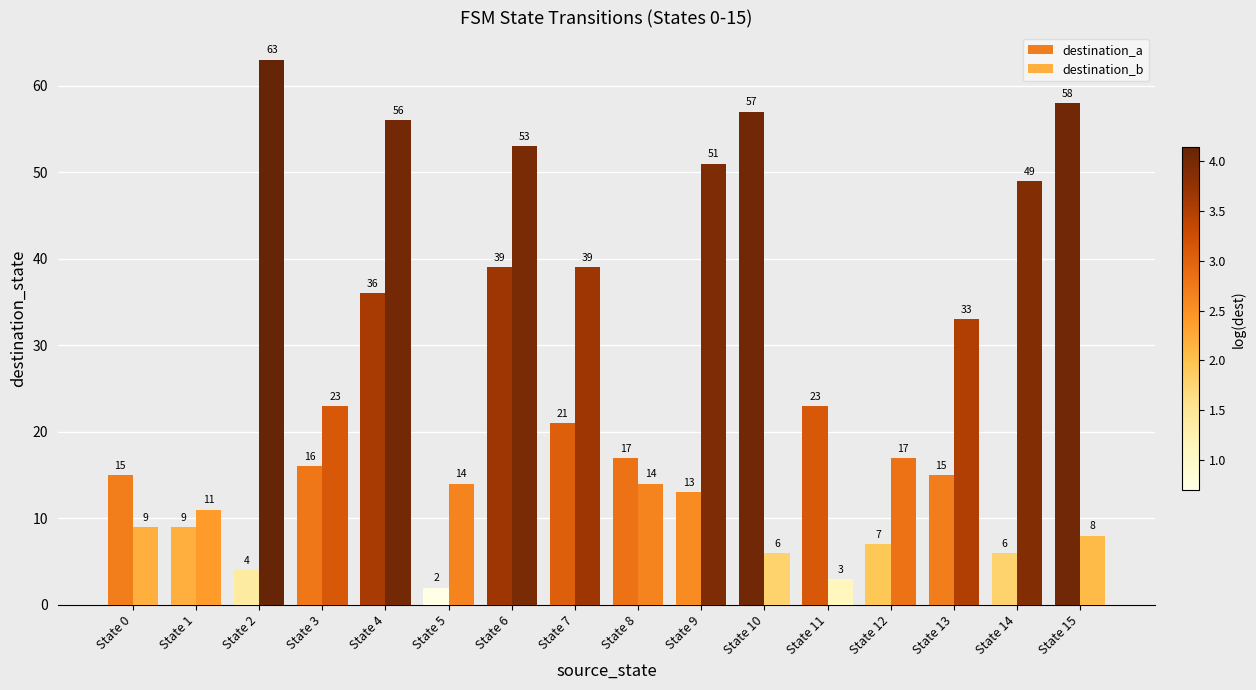

Rank the series at State 12 from highest to lowest value.

destination_b, destination_a